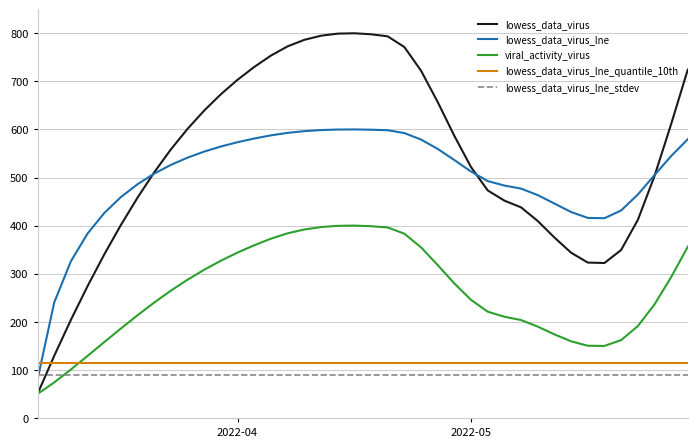

Which series has the widest spread of values?

lowess_data_virus